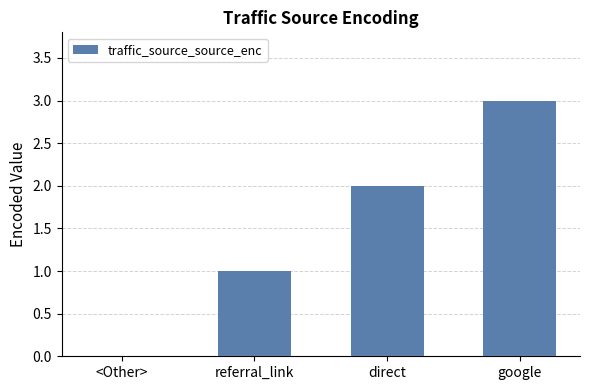

Reading left to right, list all the values displayed in this chart.

<Other>=0	referral_link=1	direct=2	google=3